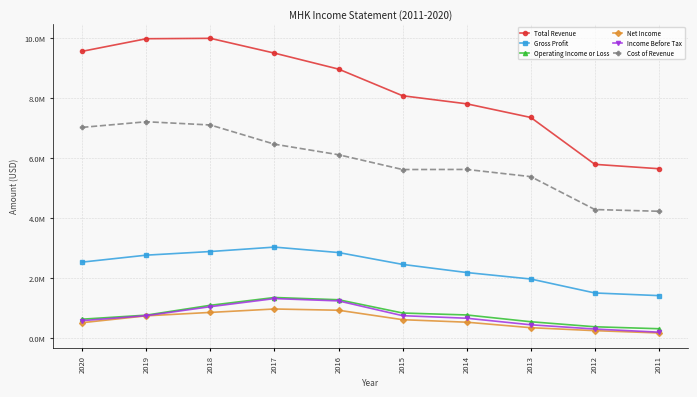

How many interior local valleys does the Cost of Revenue series have?

1